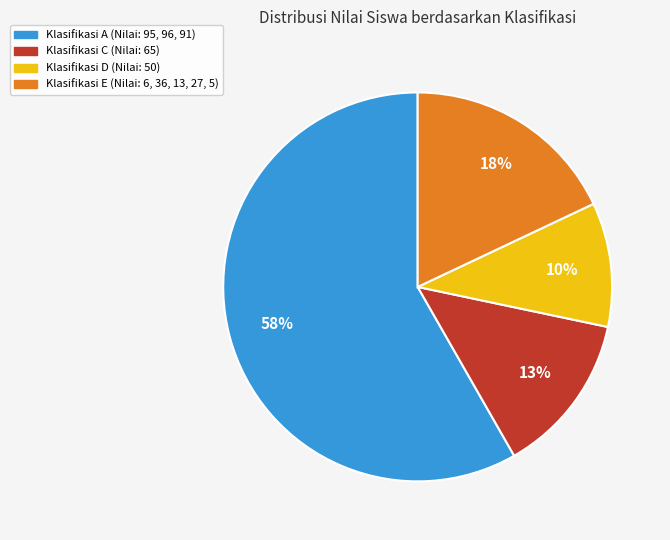

Is there any slice that represents more than half of the pie?

Yes